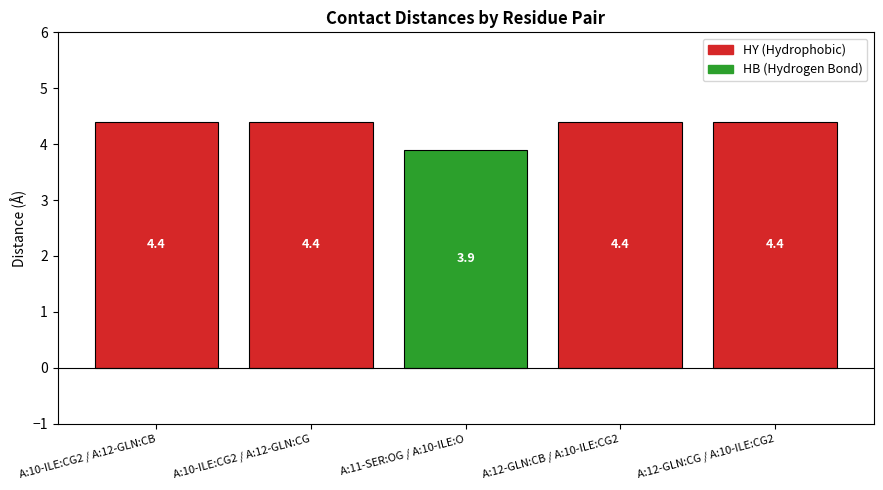

How many distinct data groups are displayed?

1